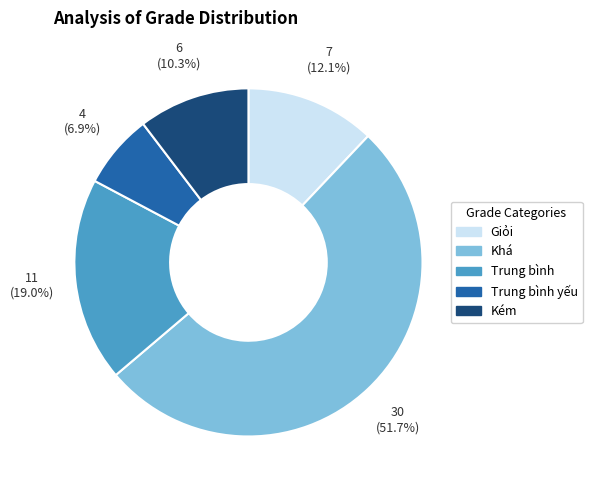

Is there any slice that represents more than half of the pie?

Yes